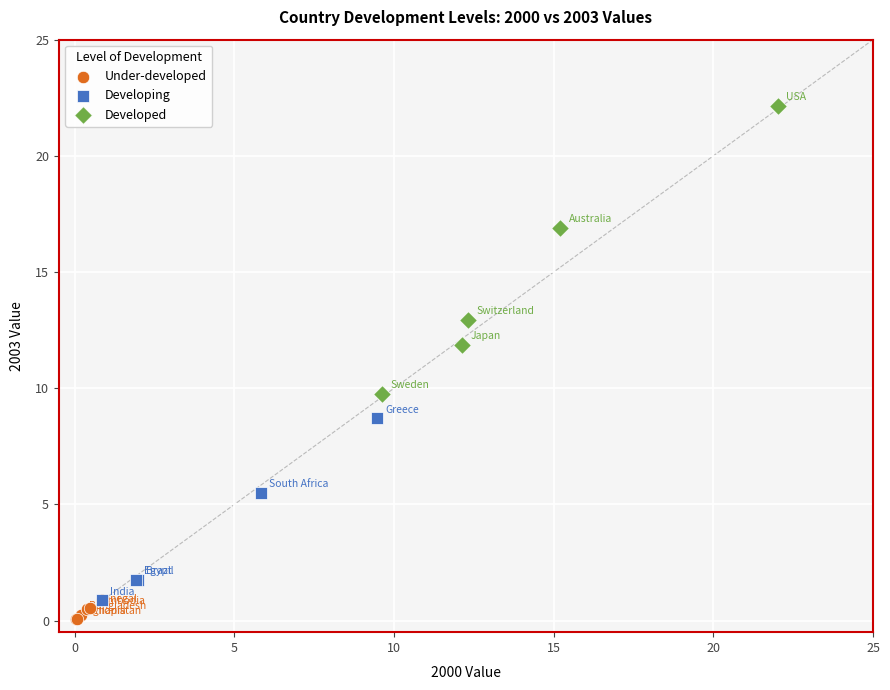

Which series has the widest spread of Y values?

Developed